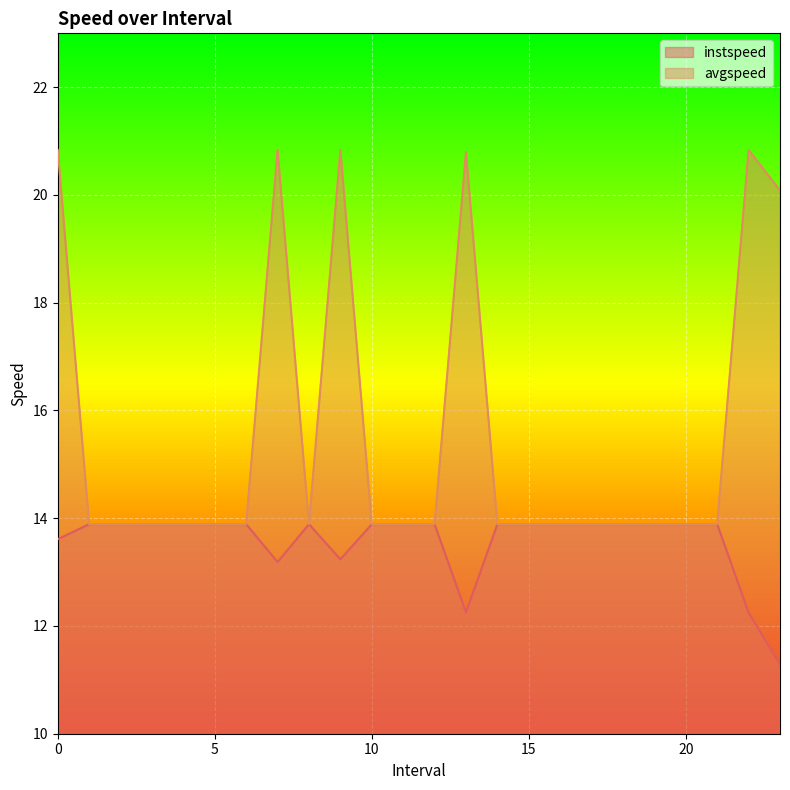

What is the sum of the instspeed values at 11.0 and 13.0?

26.1